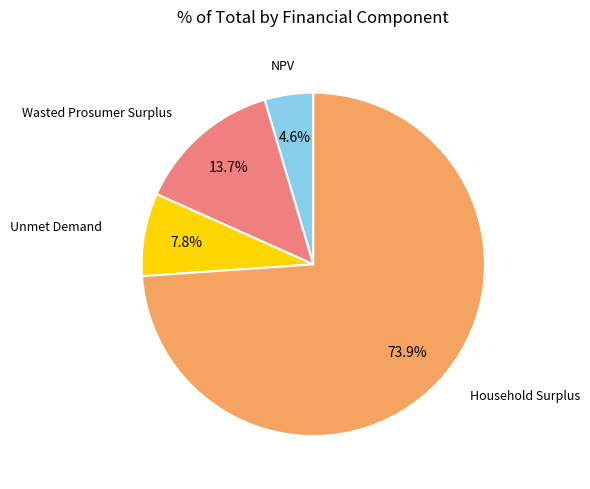

Does any single category account for the majority?

Yes